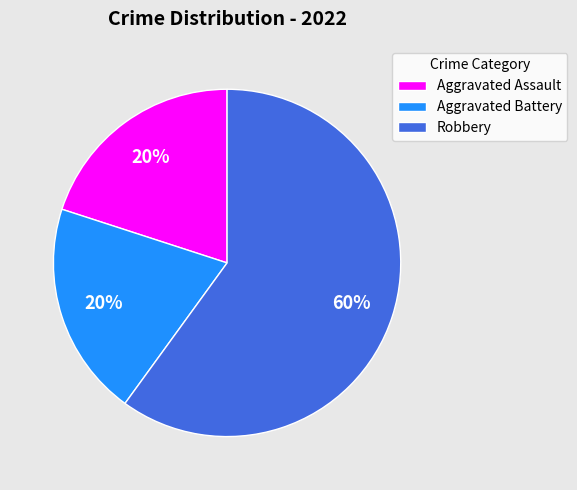

To the nearest percent, what percentage of the pie is Robbery?

60%